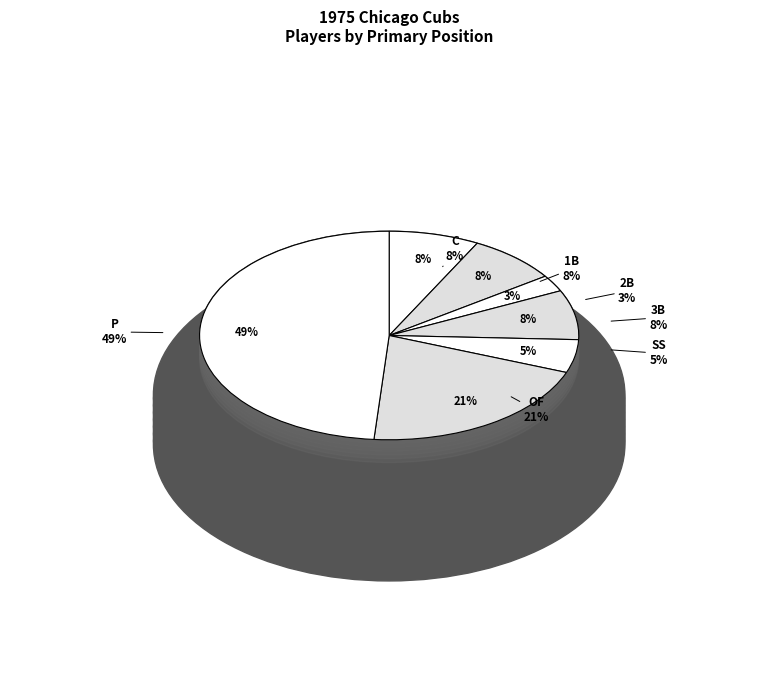

The SS slice represents 5% of the pie. True or false?

True